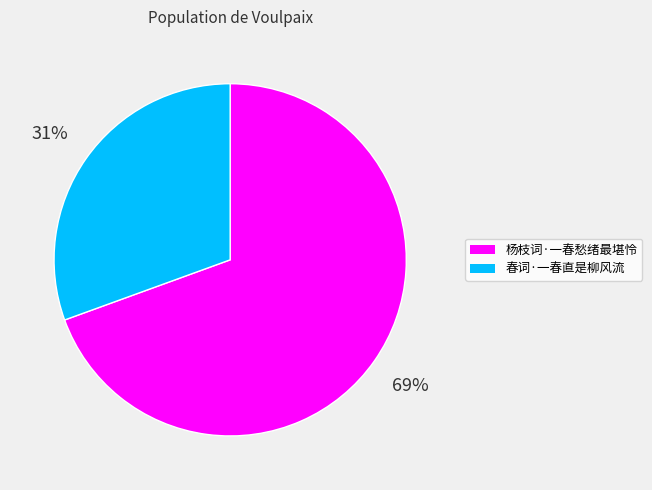

What is the ratio of the value at 春词·一春直是柳风流 to the value at 杨枝词·一春愁绪最堪怜?

0.4